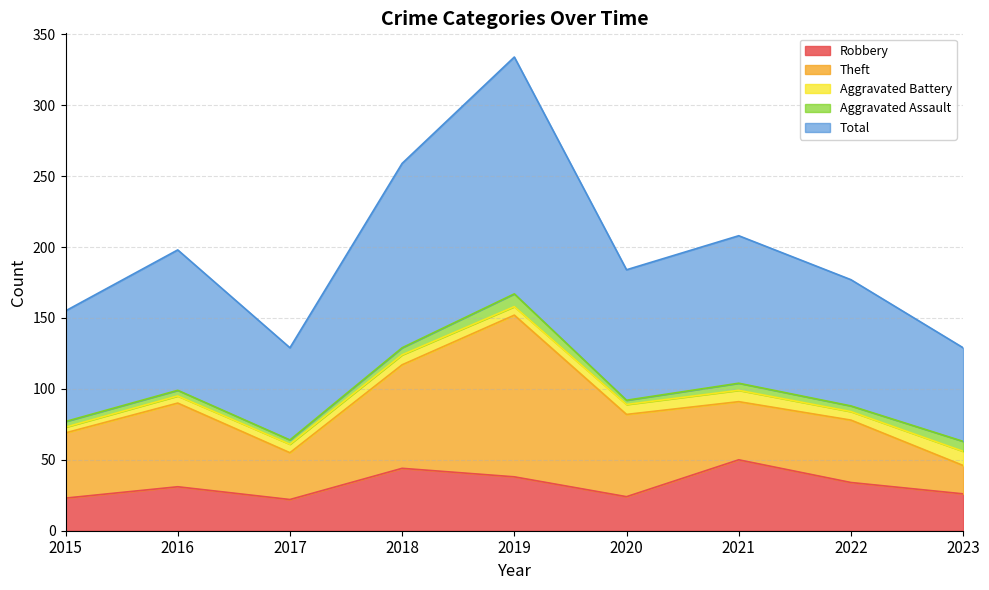

True or false: Aggravated Battery and Aggravated Assault cross at least once.

True